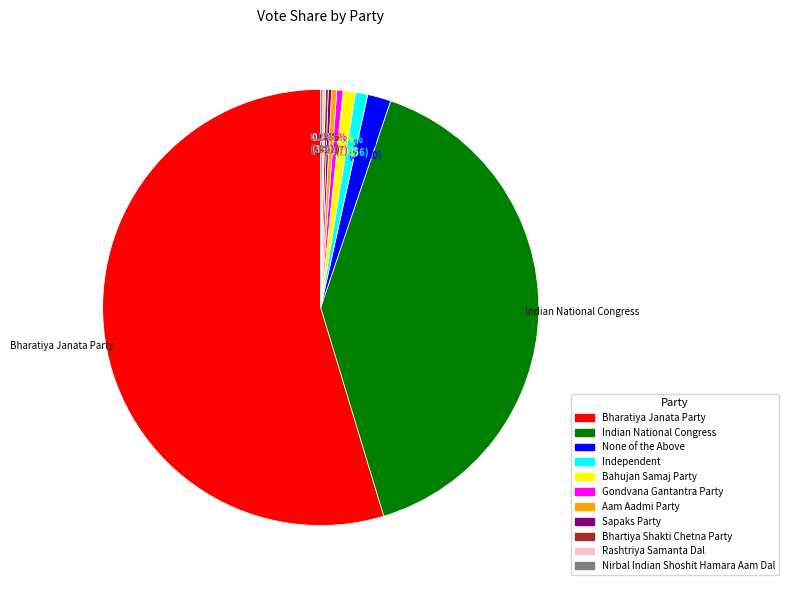

True or false: Bahujan Samaj Party accounts for 11% of the total.

False